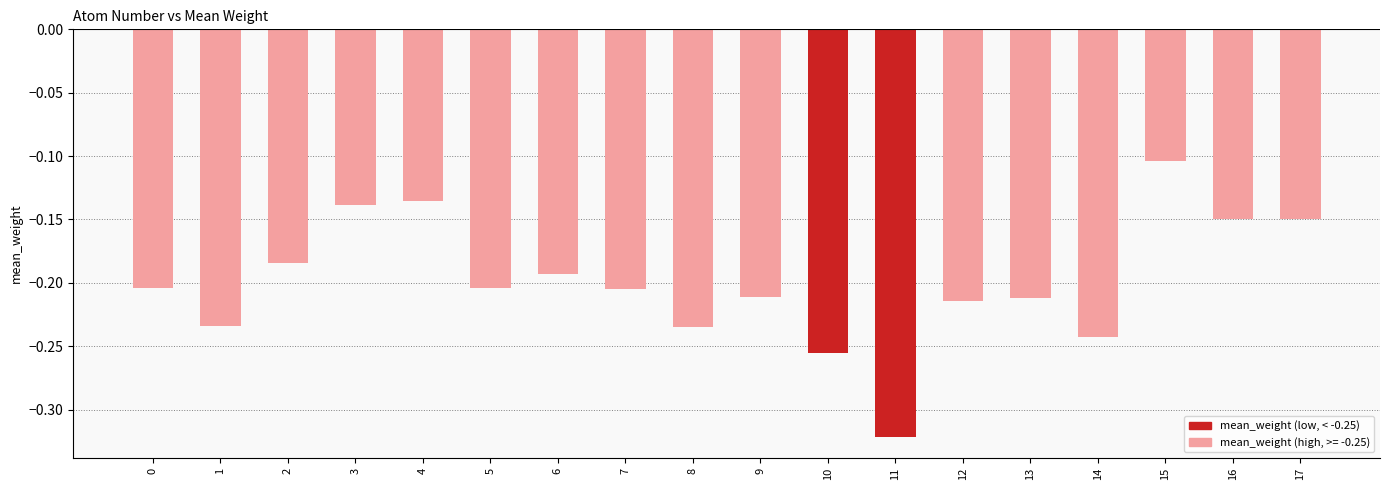

Are the bars horizontal?

No